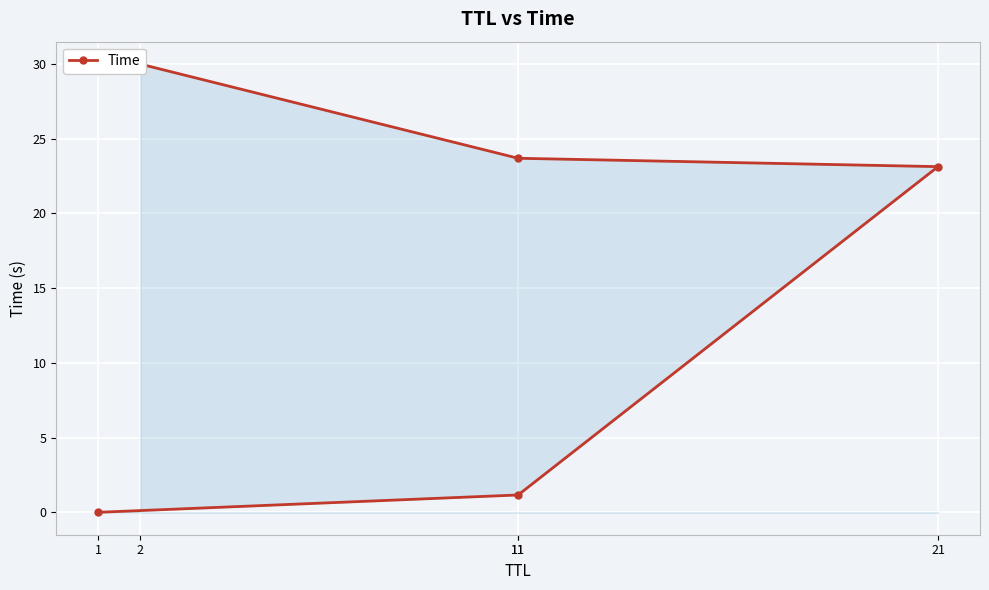

List the labels in order of value, largest first.

2, 11, 21, 11, 1